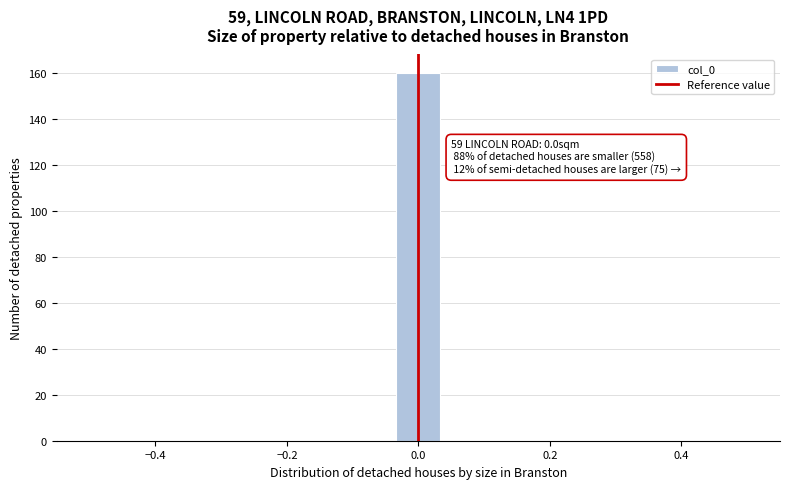

Read against the x-axis, roughly where is the centre of the tallest bar?

0.00